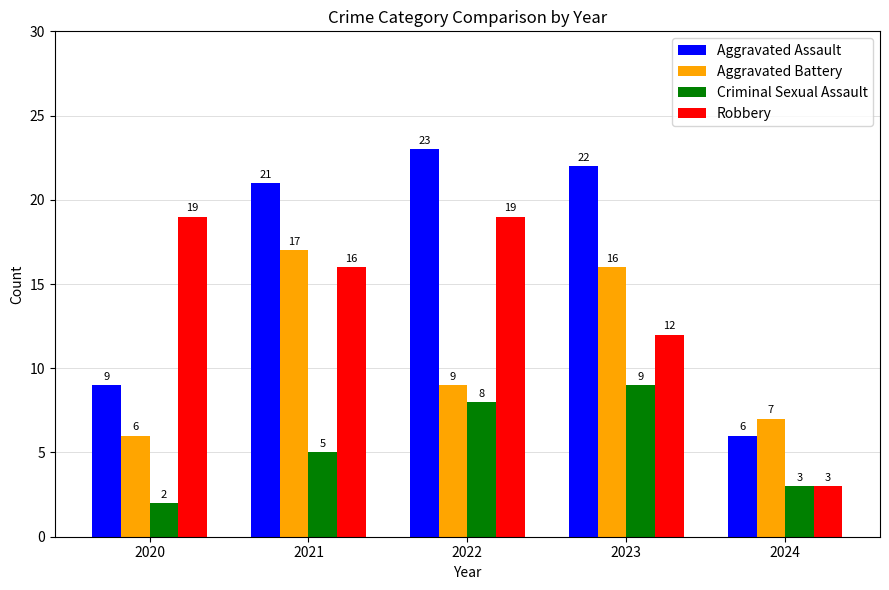

At which category does the chart reach its minimum across all series?

2020